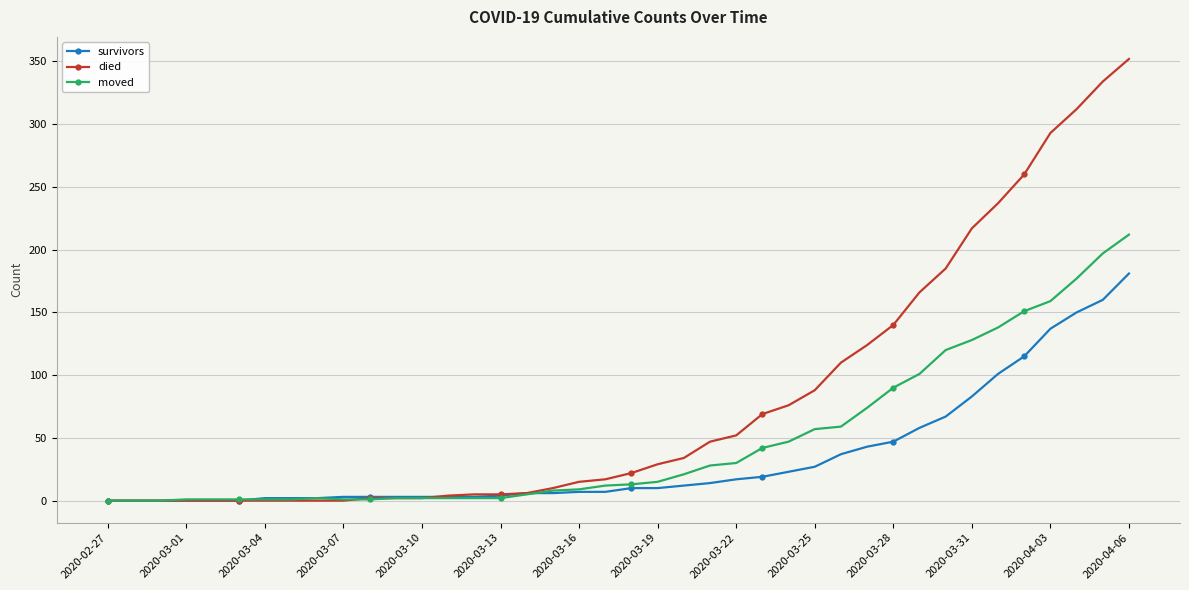

Which series has the largest total across all categories?

died